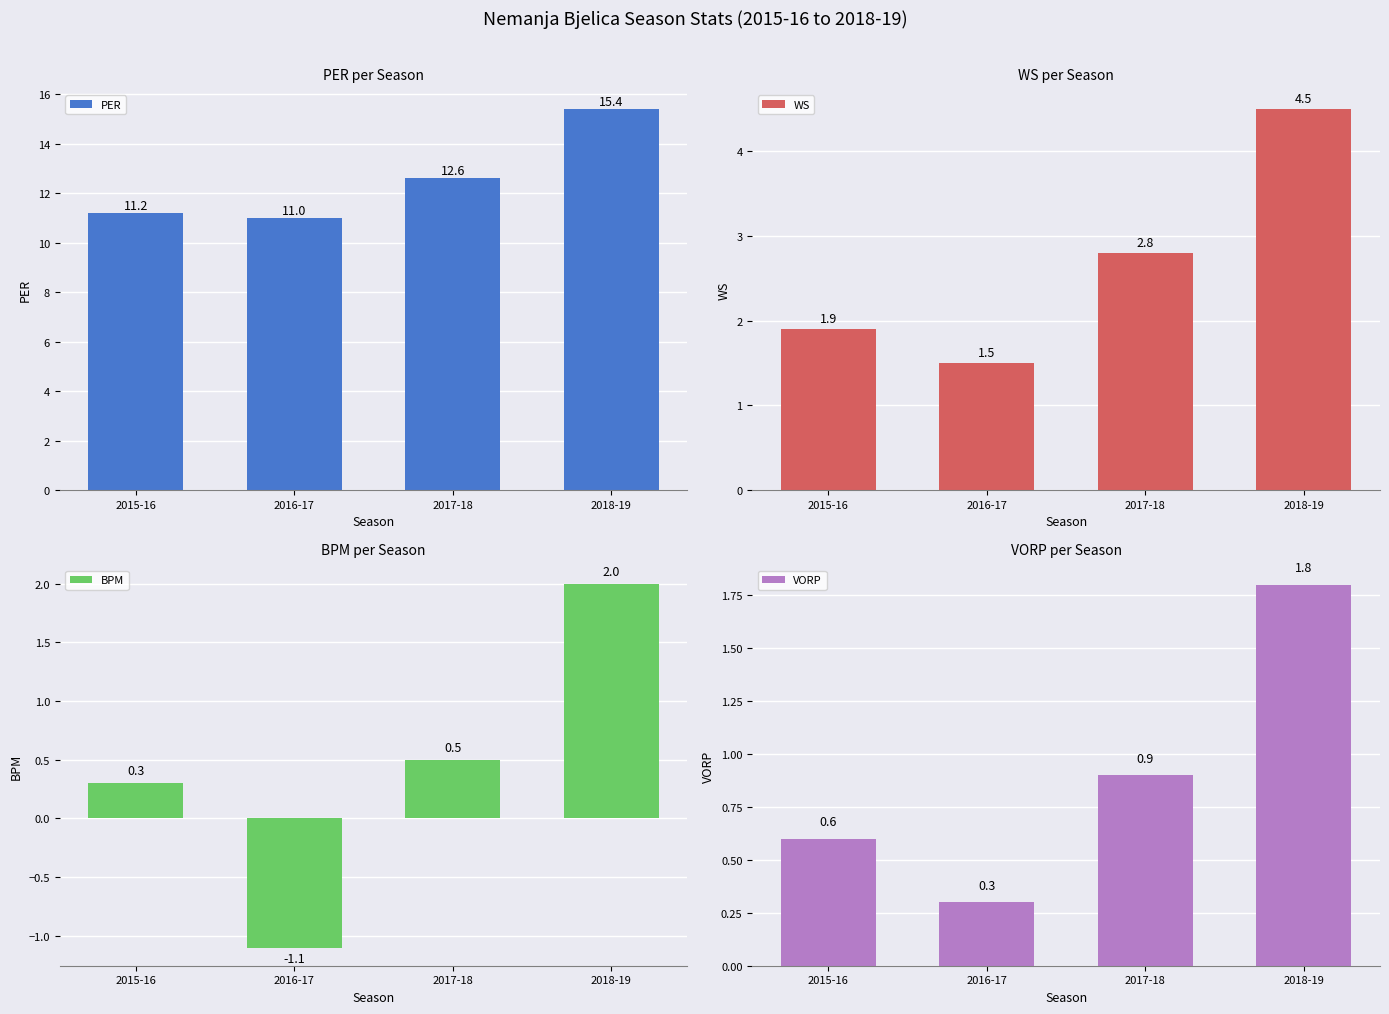

What are all the series names shown in the legend?

PER, WS, BPM, VORP